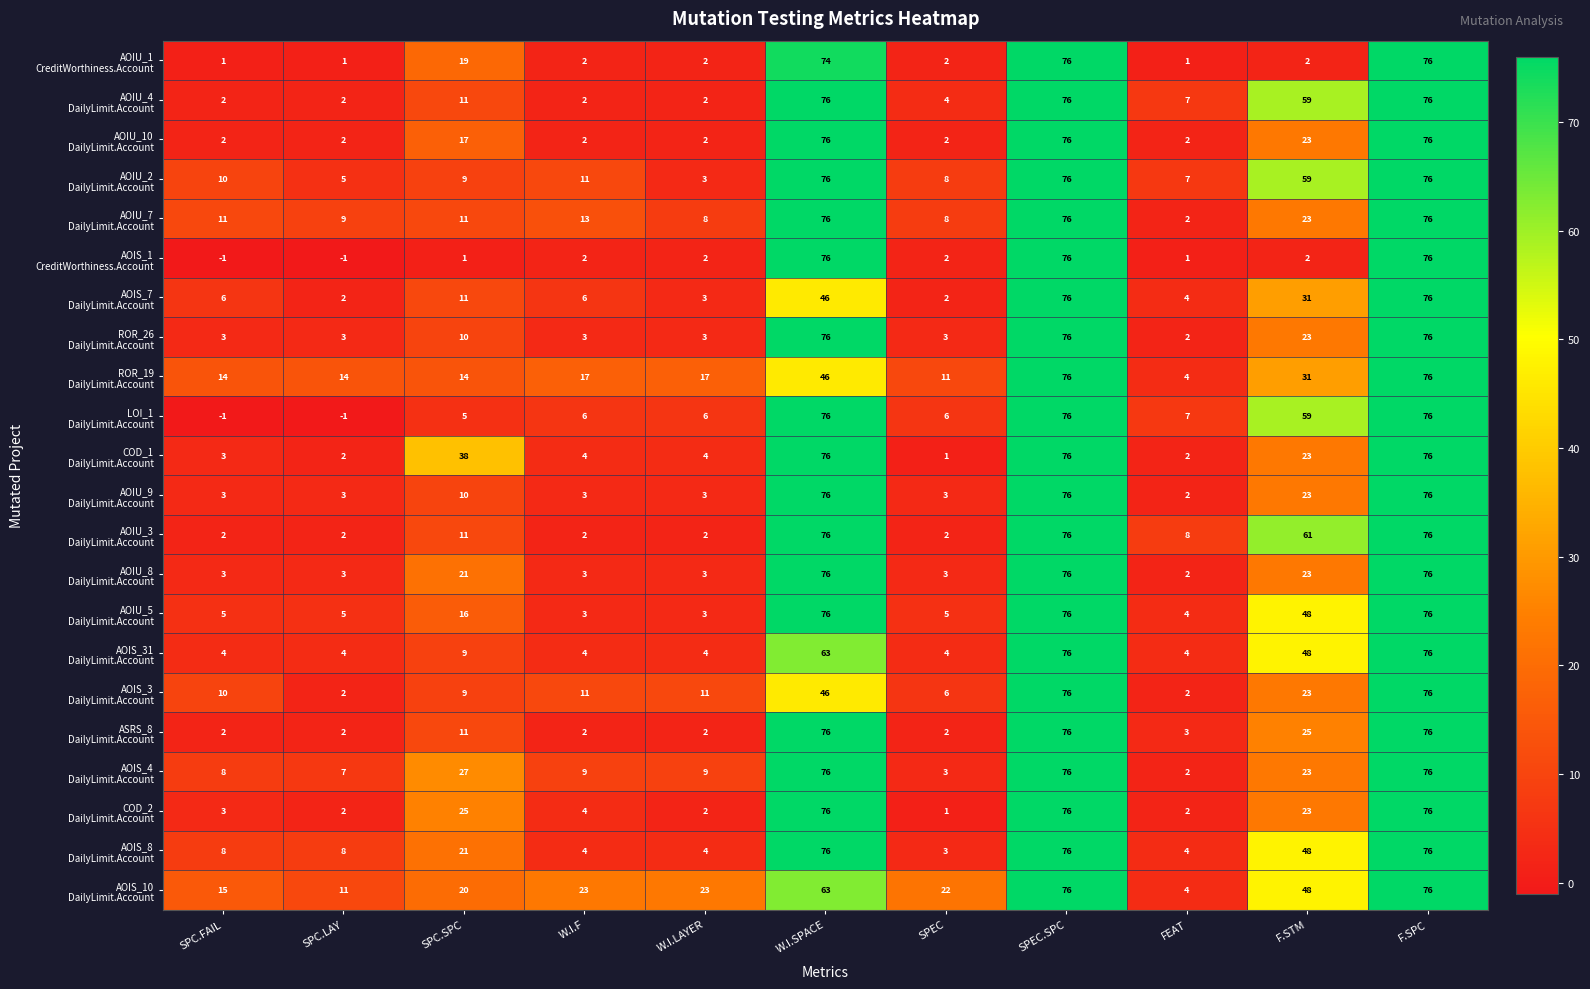

Count the number of categories in the chart.

11